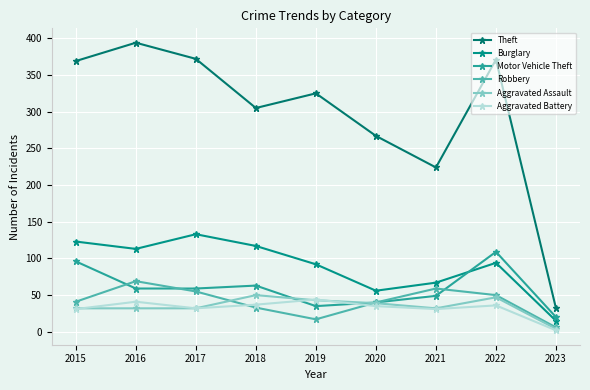

The value of Motor Vehicle Theft at 2020 is 59. True or false?

False